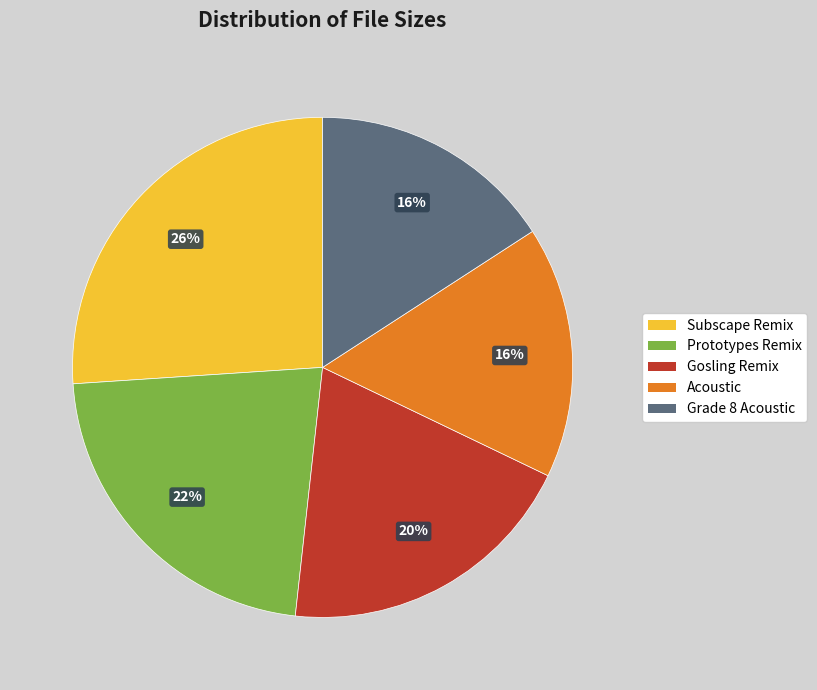

To the nearest percent, what is the difference between the largest and smallest slice percentages?

10%